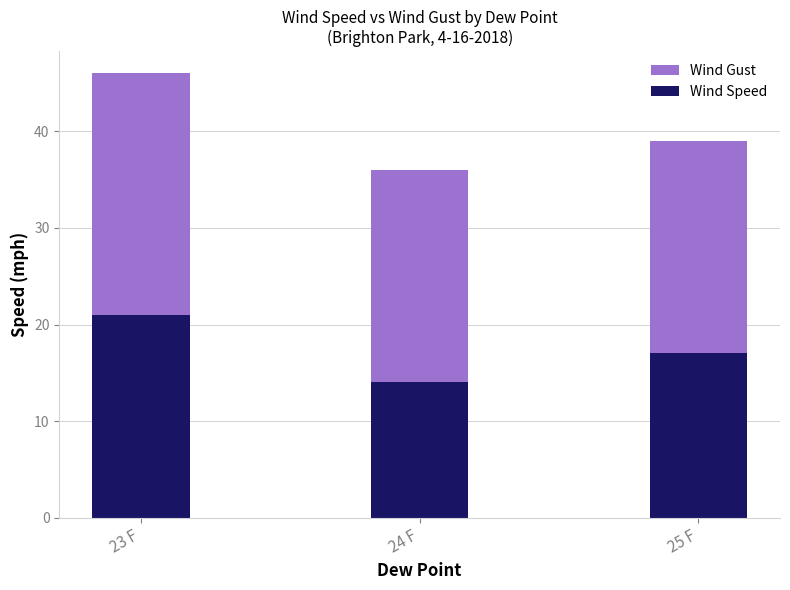

What is the approximate value of Wind Speed at 24 F?

14